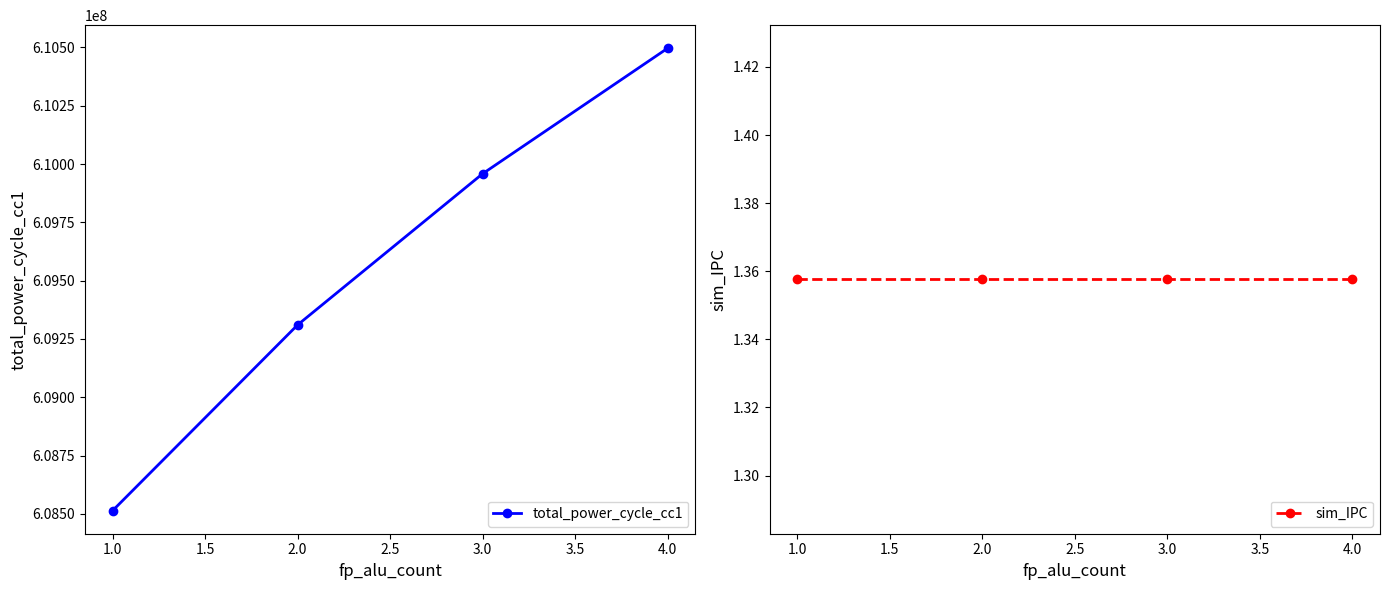

What is the sum of all sim_IPC values?

5.4